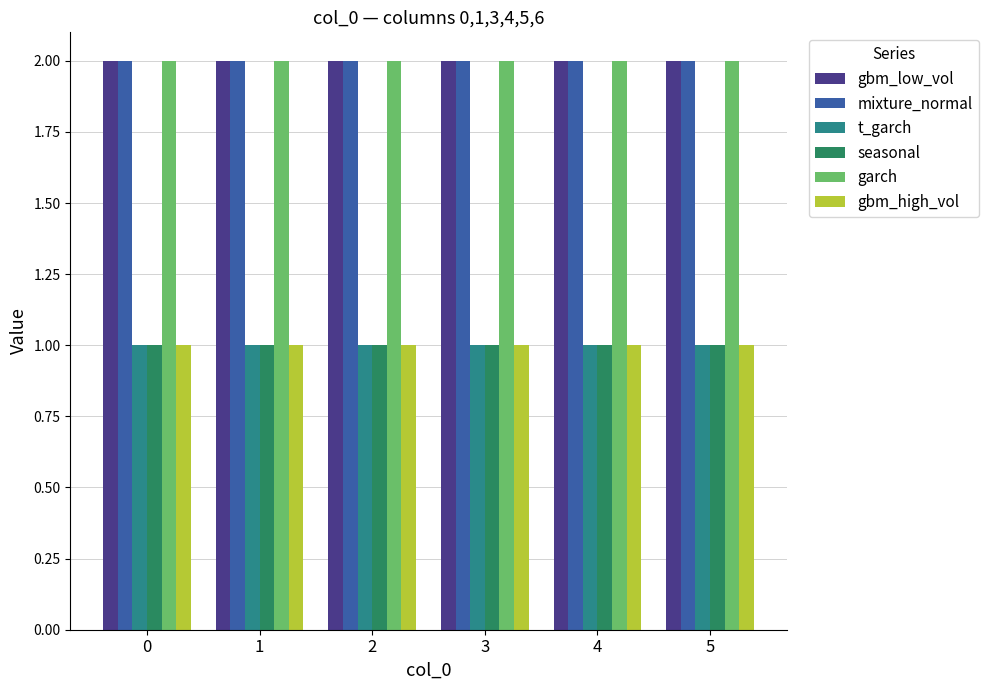

The value of garch at 2 is 2. True or false?

True